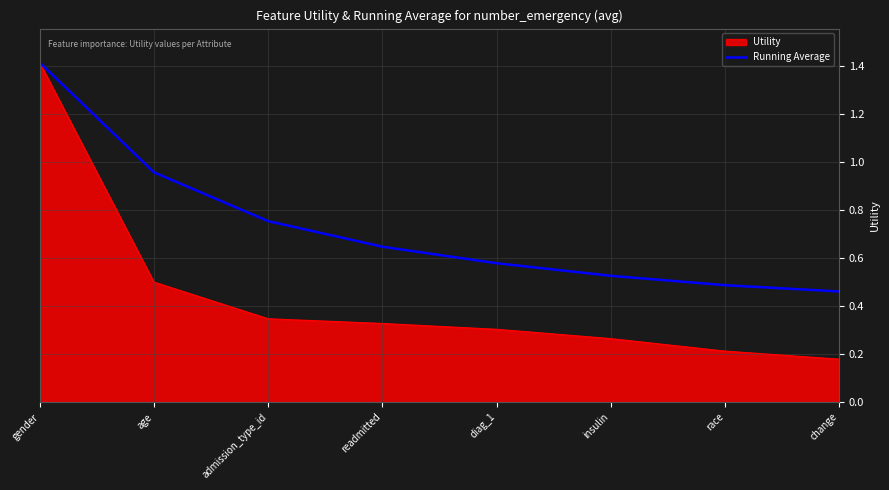

What is the maximum value shown in the chart?

1.4